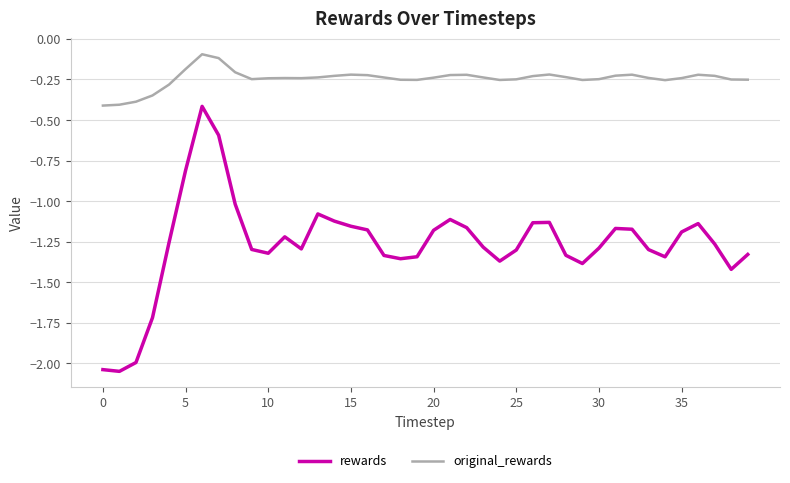

Which series has the largest range (max minus min)?

rewards